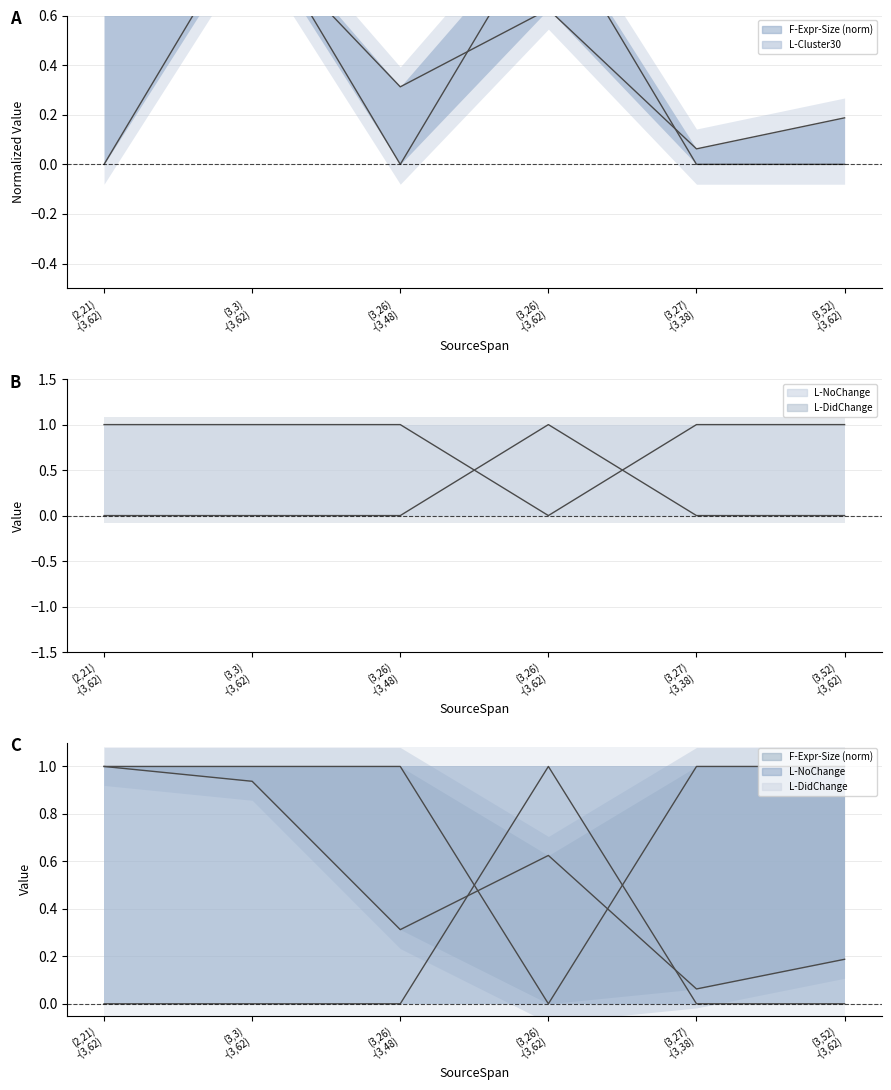

List the labels in order of L-NoChange value, largest first.

(2,21)
-(3,62), (3,3)
-(3,62), (3,26)
-(3,48), (3,27)
-(3,38), (3,52)
-(3,62), (3,26)
-(3,62)